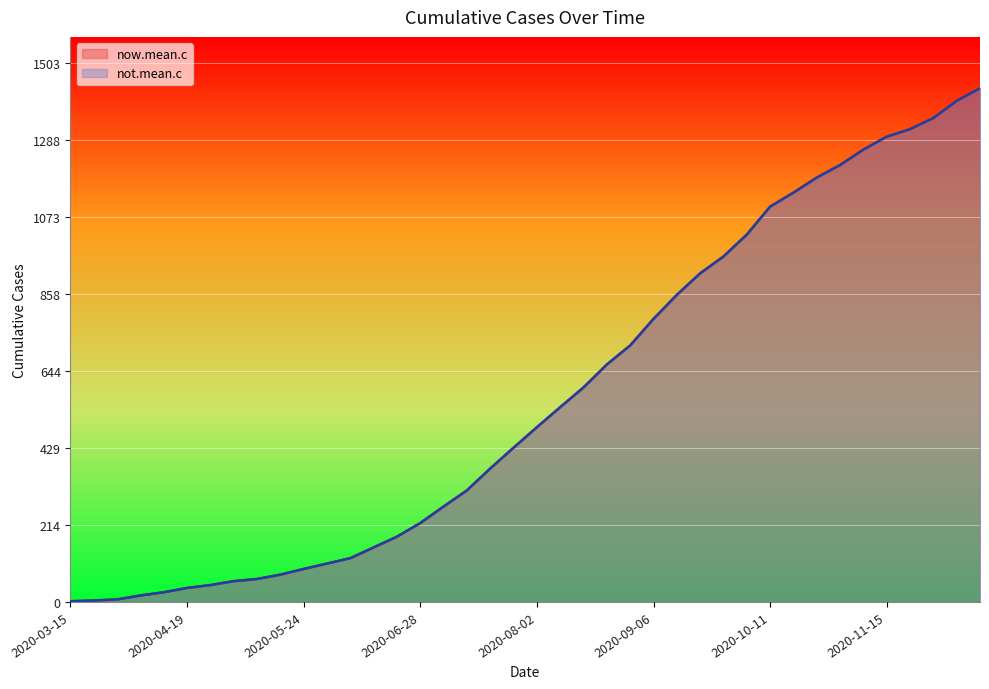

What are all the series names shown in the legend?

now.mean.c, not.mean.c